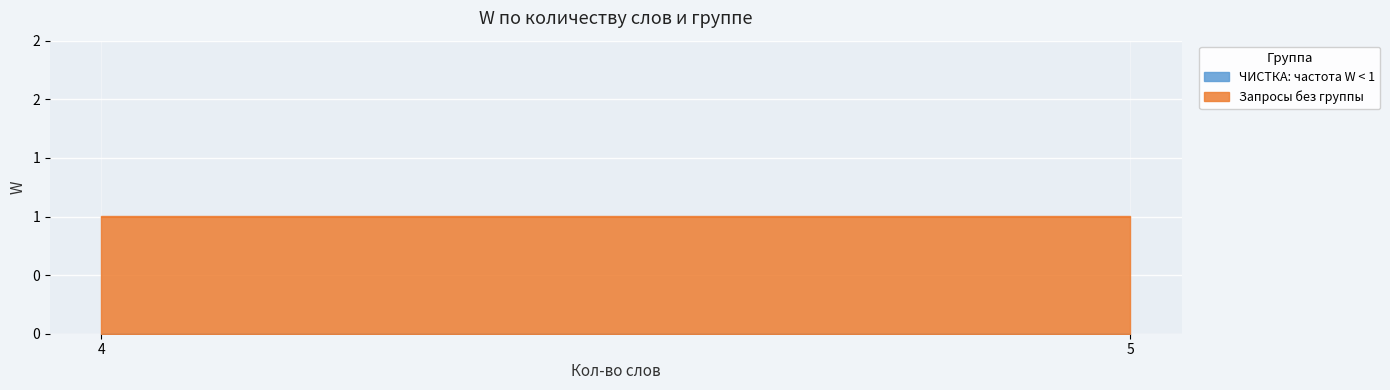

What is the spread (max minus min) of values at 5?

1